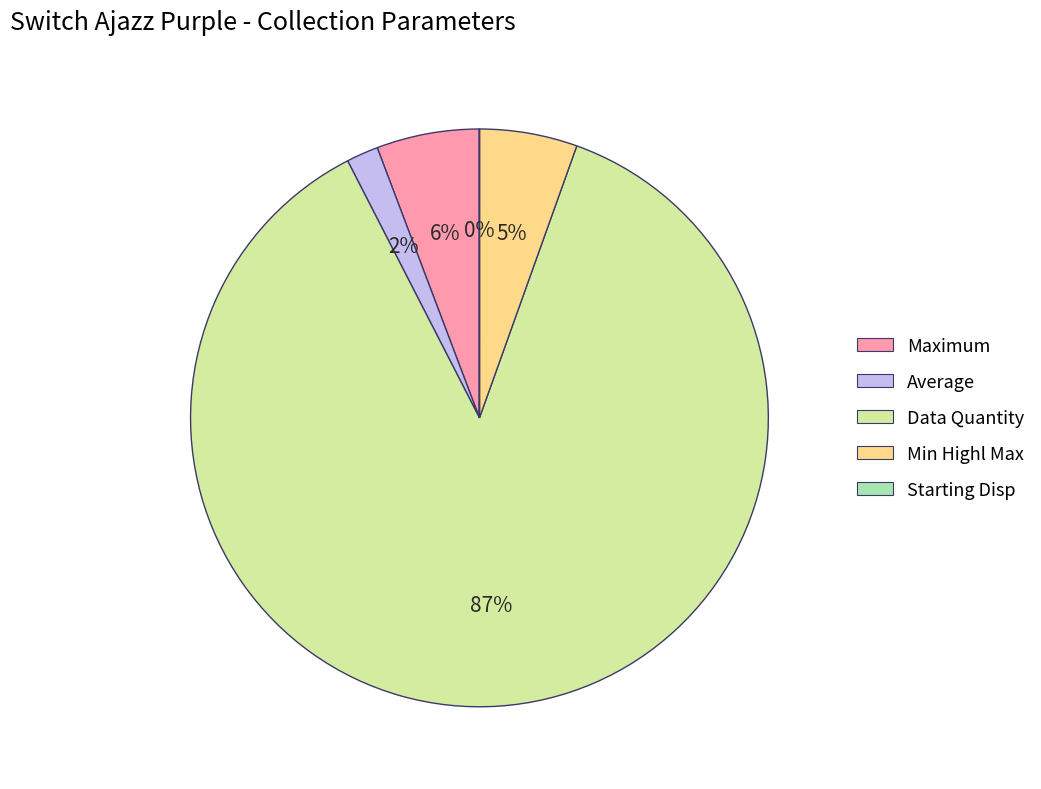

To the nearest percent, what portion does Data Quantity represent?

87%